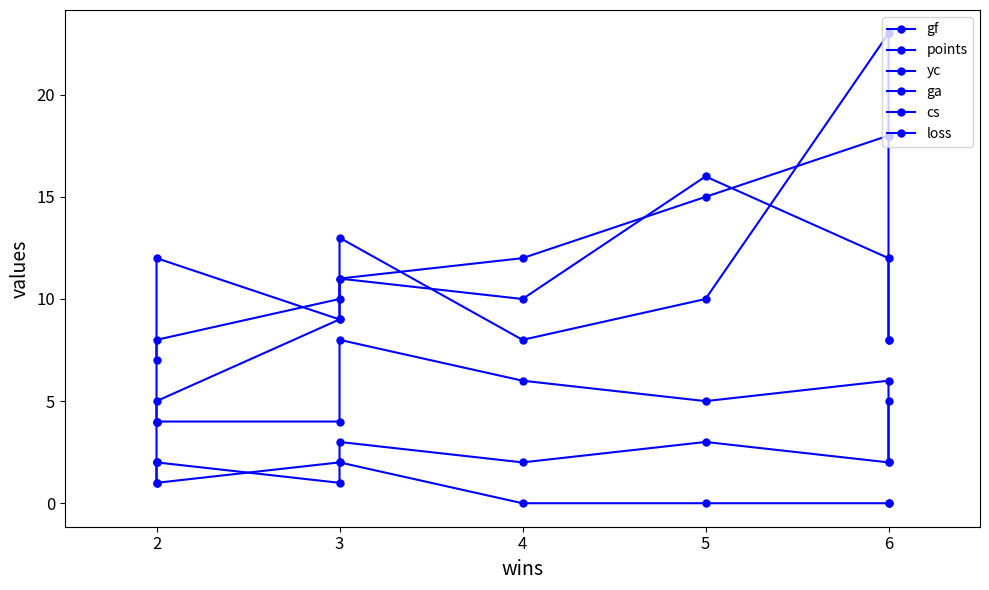

Which series has the largest range (max minus min)?

yc